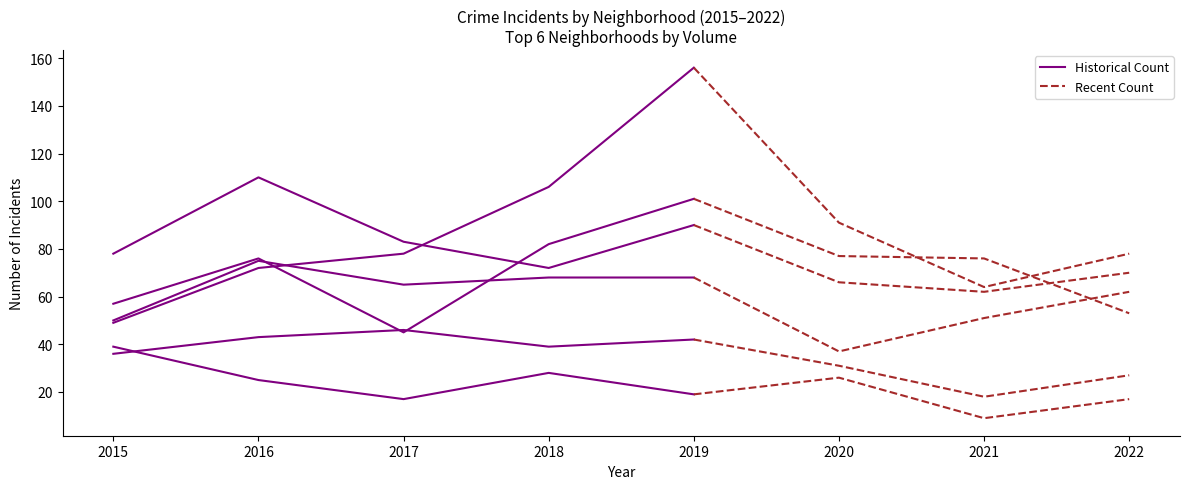

How many lines are shown in the chart?

6